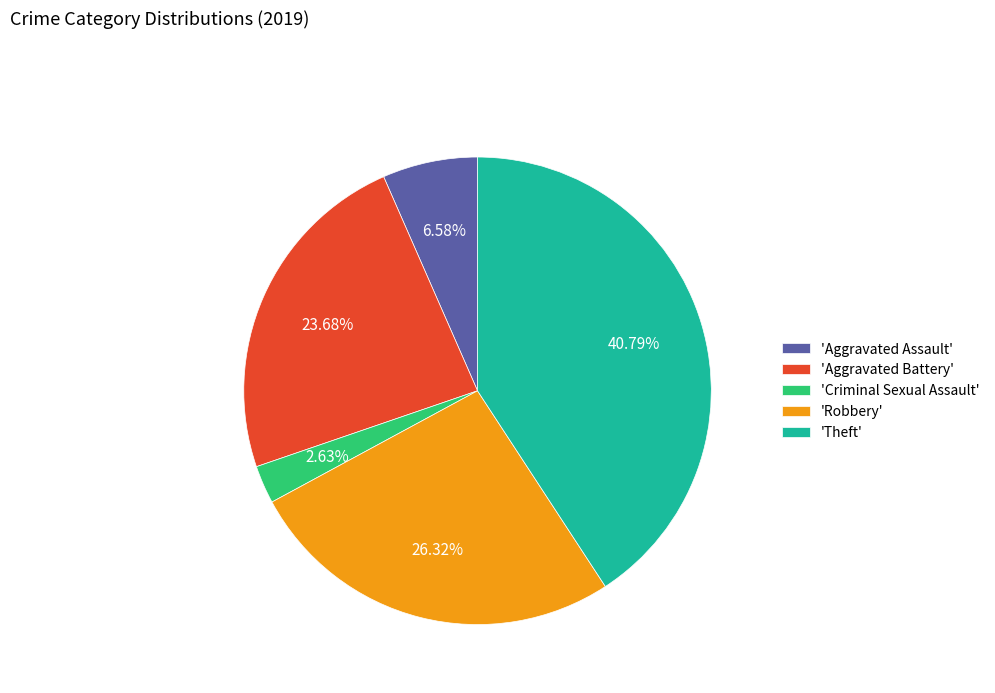

Count the number of slices in the pie.

5